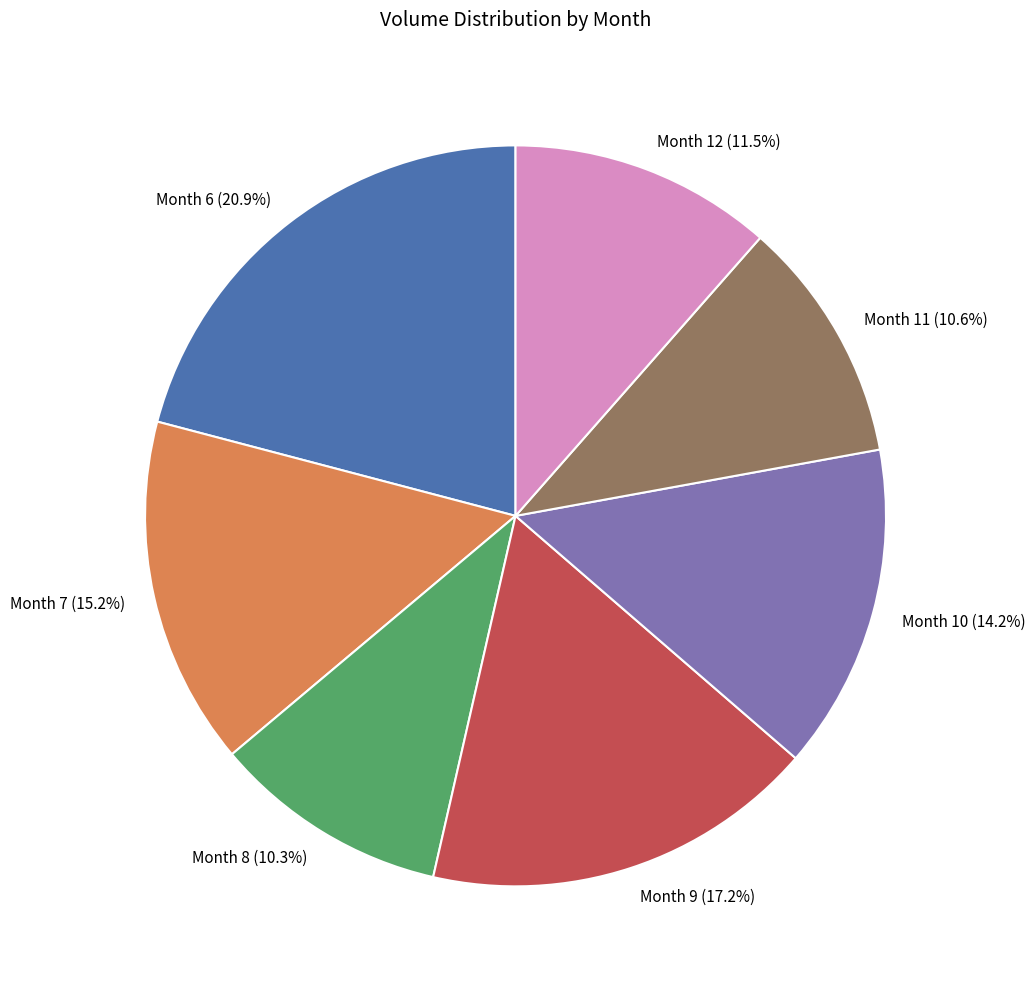

Which has a higher value, Month 7 or Month 8?

Month 7